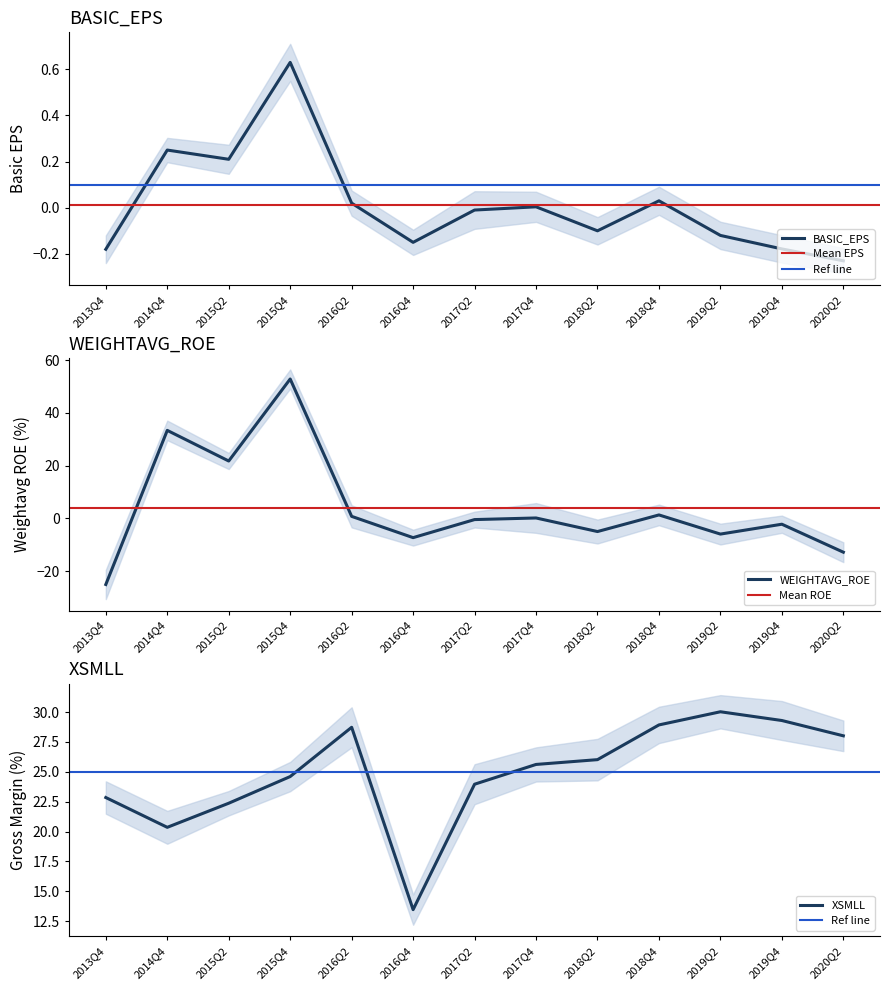

Which category has the highest value in the BASIC_EPS series?

2015Q4